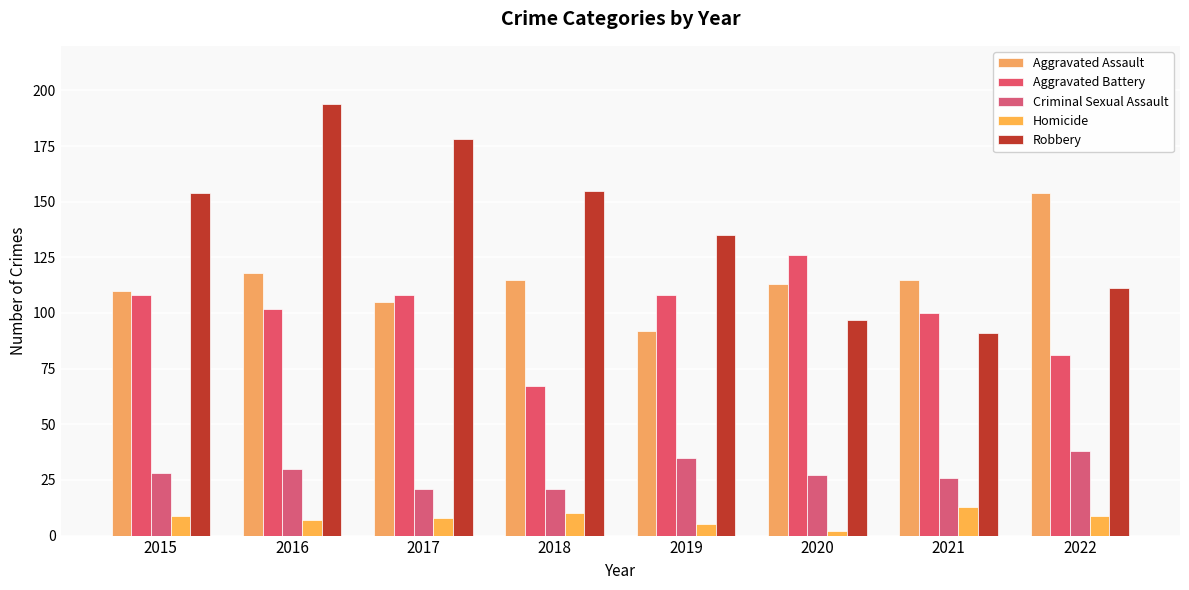

Reading left to right, what are all the values shown in this chart?

Aggravated Assault: 110	118	105	115	92	113	115	154
Aggravated Battery: 108	102	108	67	108	126	100	81
Criminal Sexual Assault: 28	30	21	21	35	27	26	38
Homicide: 9	7	8	10	5	2	13	9
Robbery: 154	194	178	155	135	97	91	111